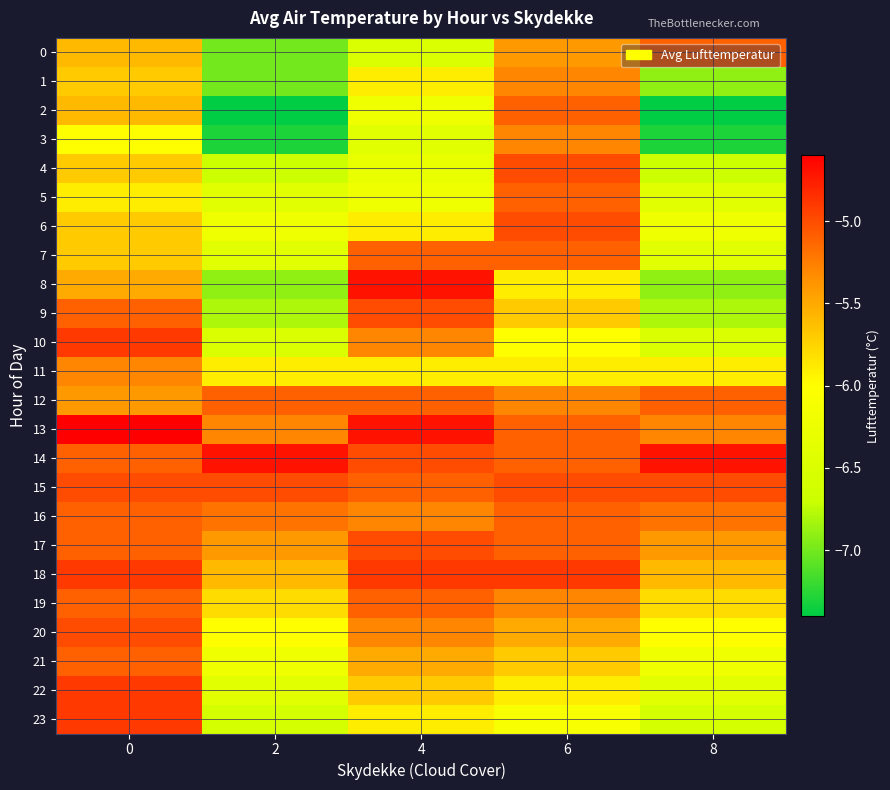

Between 0 and 4, which series saw the biggest shift?

23